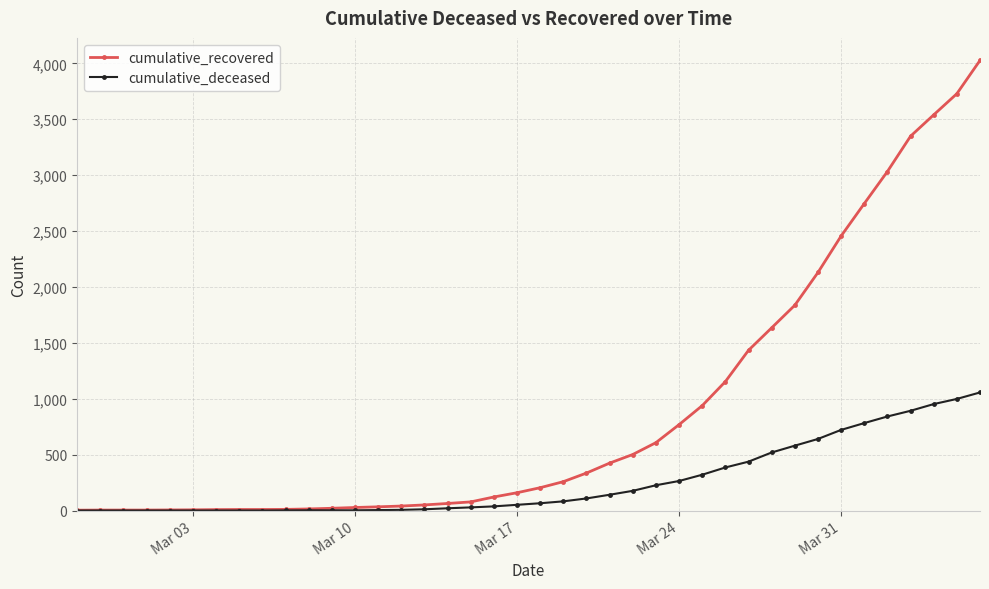

What is the maximum value shown in the chart?

4026